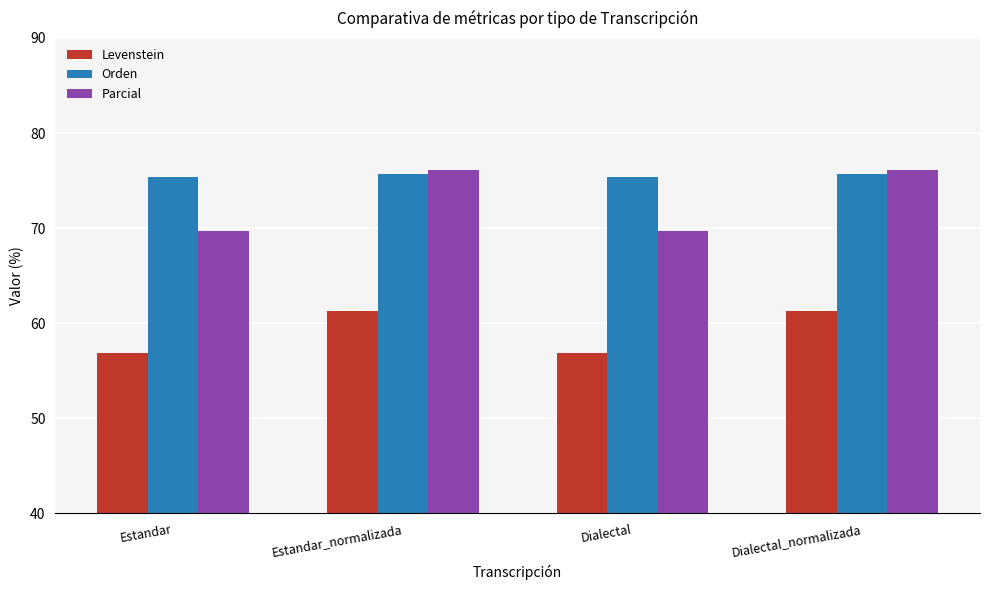

What position from the left is Dialectal?

3